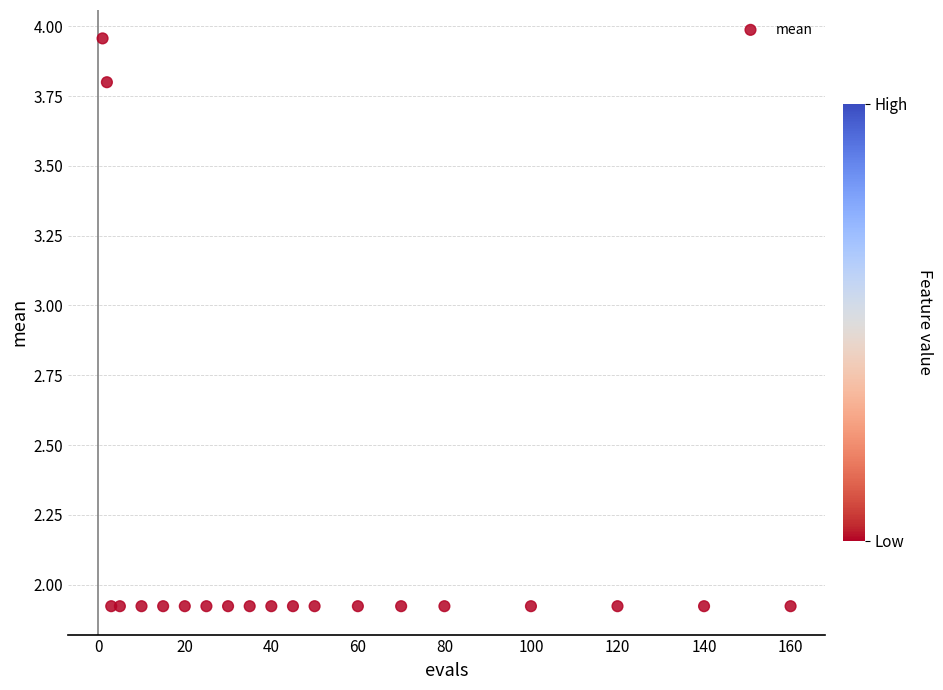

What is the range of Y values (max minus min)?

2.0